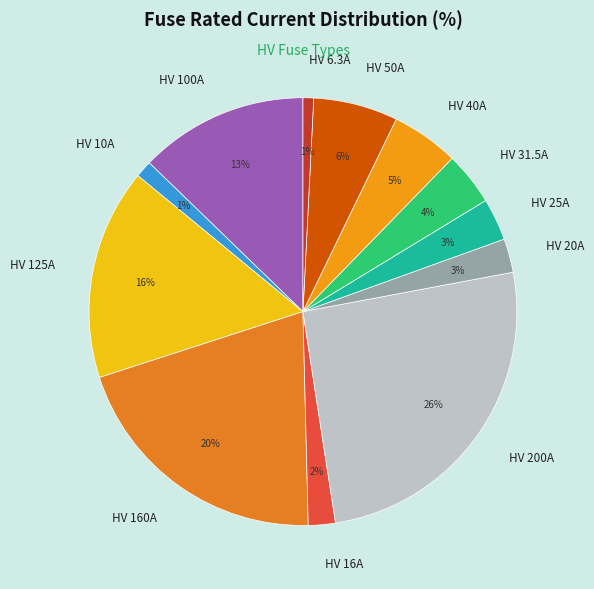

To the nearest percent, what is the combined percentage of HV 200A and HV 160A?

46%